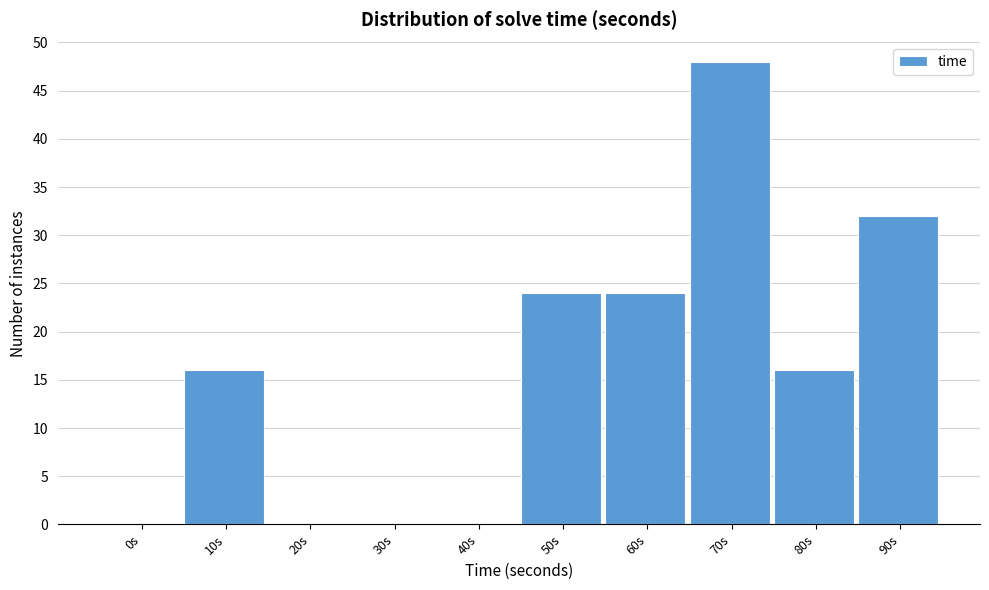

Reading left to right, list all the values displayed in this chart.

0s=0	10s=16	20s=0	30s=0	40s=0	50s=24	60s=24	70s=48	80s=16	90s=32